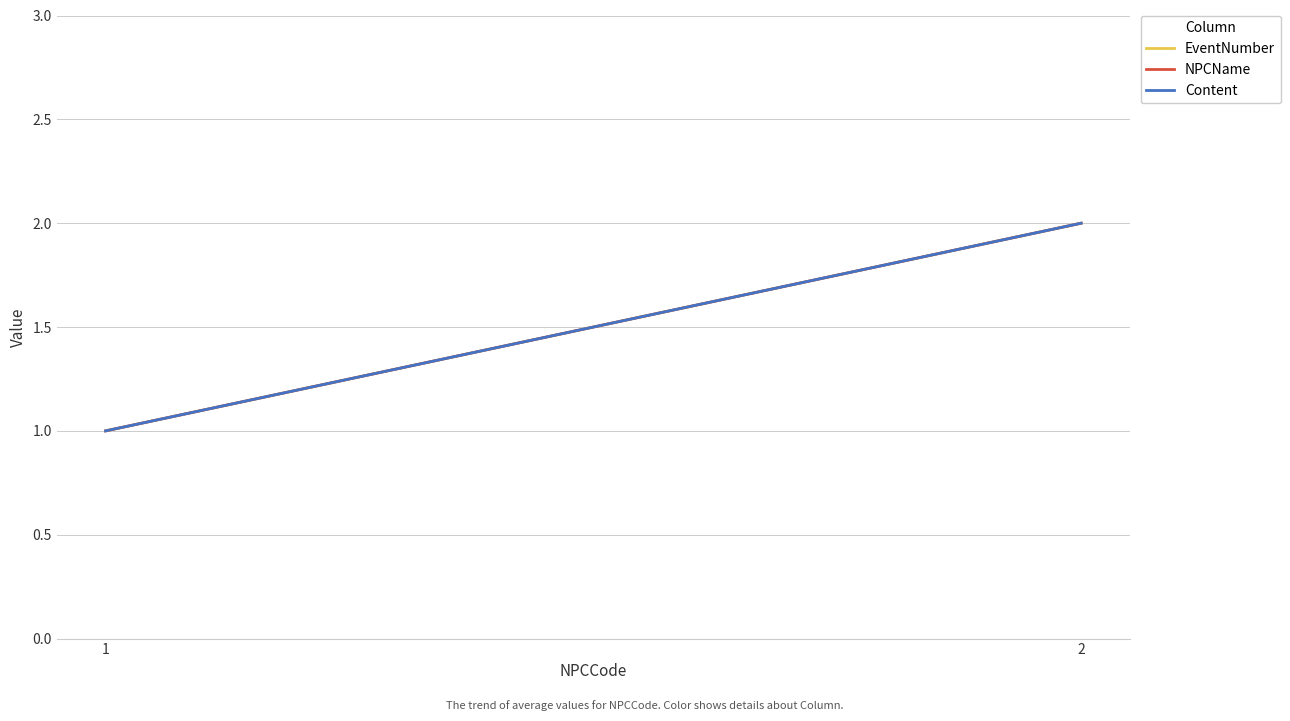

At which label is NPCName closest to 1?

1